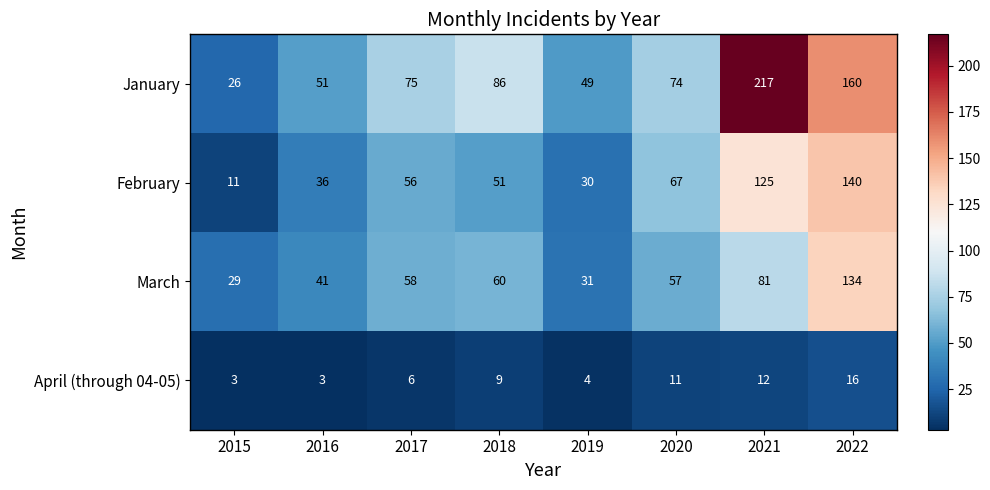

Between 2017 and 2021, which series saw the biggest shift?

January